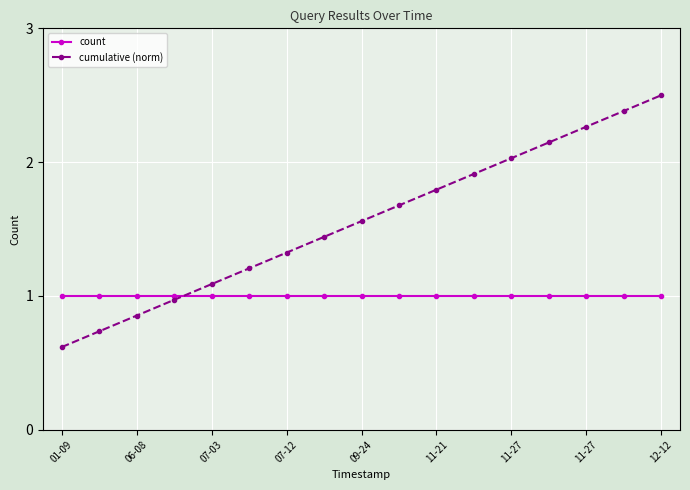

What is the smallest value displayed?

0.6